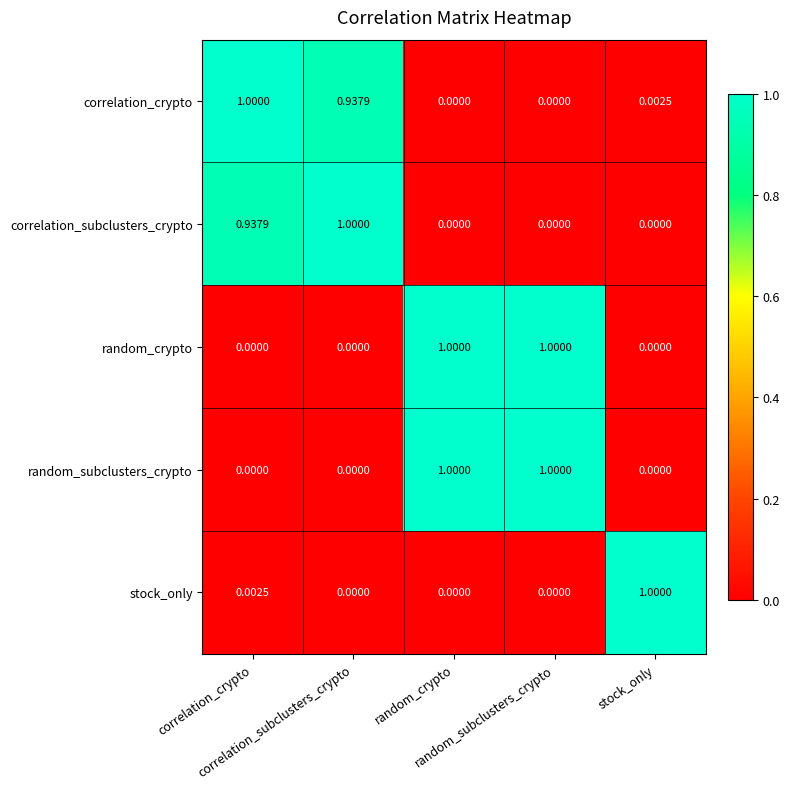

Count the number of categories in the chart.

5